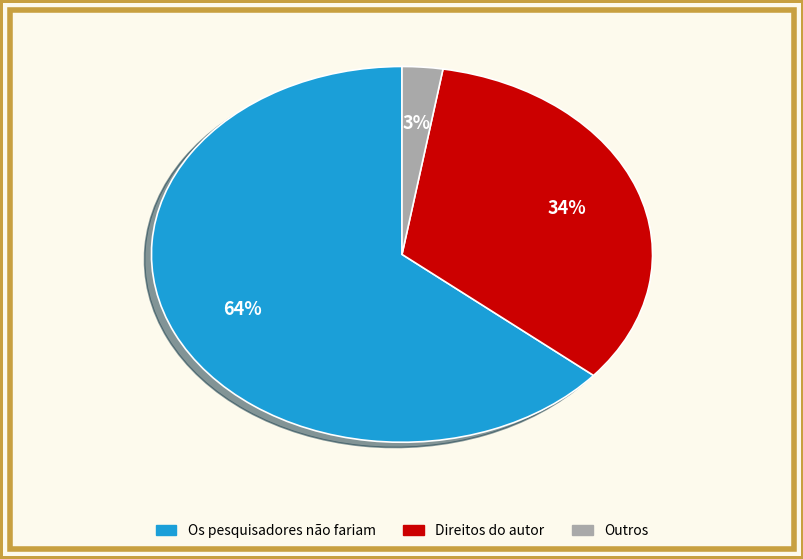

To the nearest percent, what is the average slice percentage?

33%